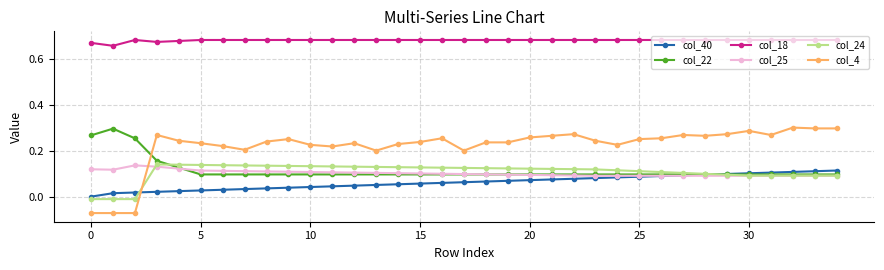

After their last crossing, which series has the higher values: col_22 or col_4?

col_4